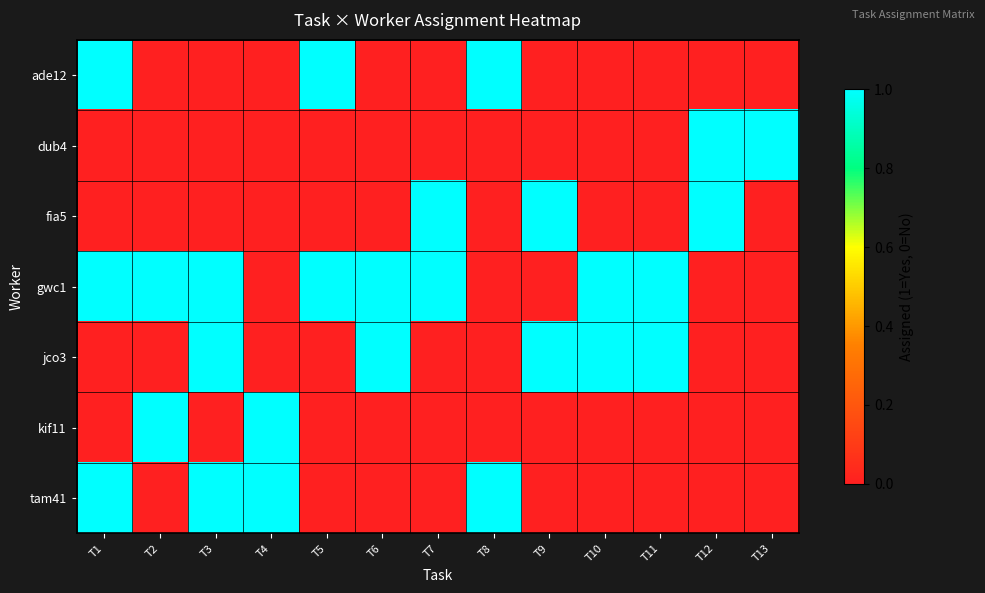

Between T4 and T7, which is larger?

T4